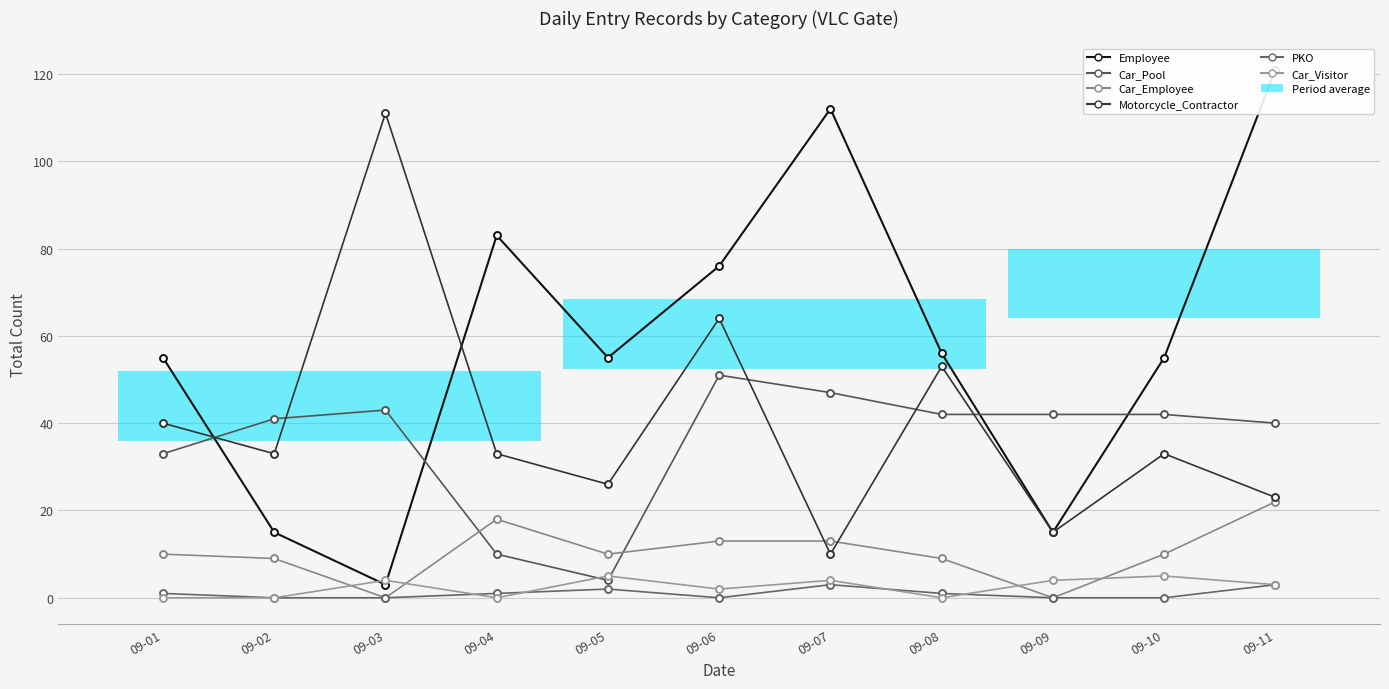

What is the sum of the Car_Pool values at 09-02 and 09-01?

74